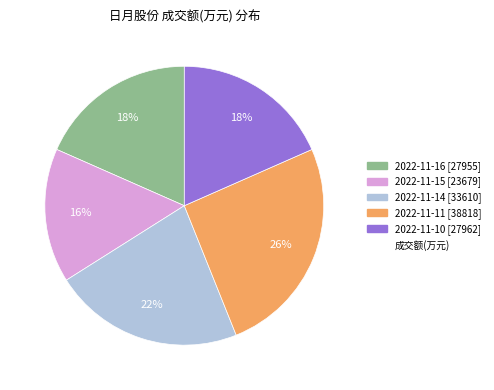

Is there a majority slice in this chart?

No